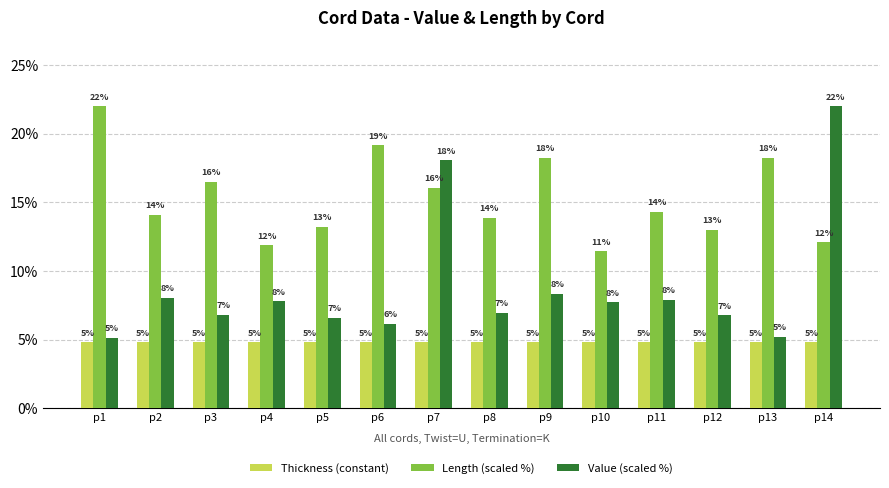

Reading right to left, list all the values displayed in this chart.

Thickness (constant): p14=4.8	p13=4.8	p12=4.8	p11=4.8	p10=4.8	p9=4.8	p8=4.8	p7=4.8	p6=4.8	p5=4.8	p4=4.8	p3=4.8	p2=4.8	p1=4.8
Length (scaled %): p14=12.1	p13=18.3	p12=13.0	p11=14.3	p10=11.4	p9=18.3	p8=13.9	p7=16.1	p6=19.1	p5=13.2	p4=11.9	p3=16.5	p2=14.1	p1=22.0
Value (scaled %): p14=22.0	p13=5.2	p12=6.8	p11=7.9	p10=7.7	p9=8.3	p8=6.9	p7=18.1	p6=6.1	p5=6.6	p4=7.8	p3=6.8	p2=8.0	p1=5.1